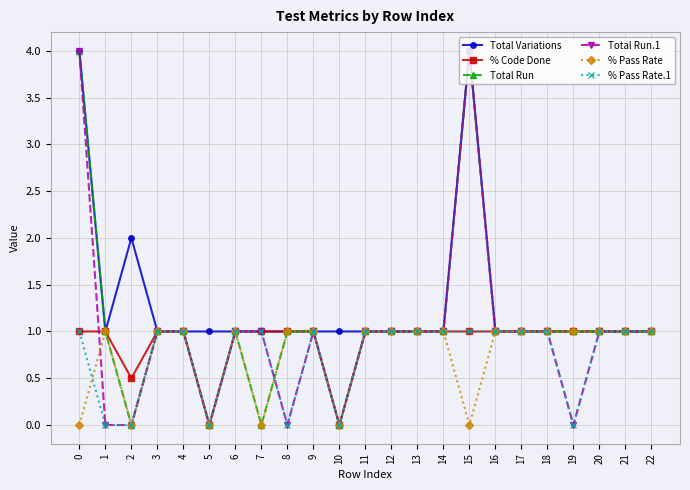

Count the number of data series in this chart.

6